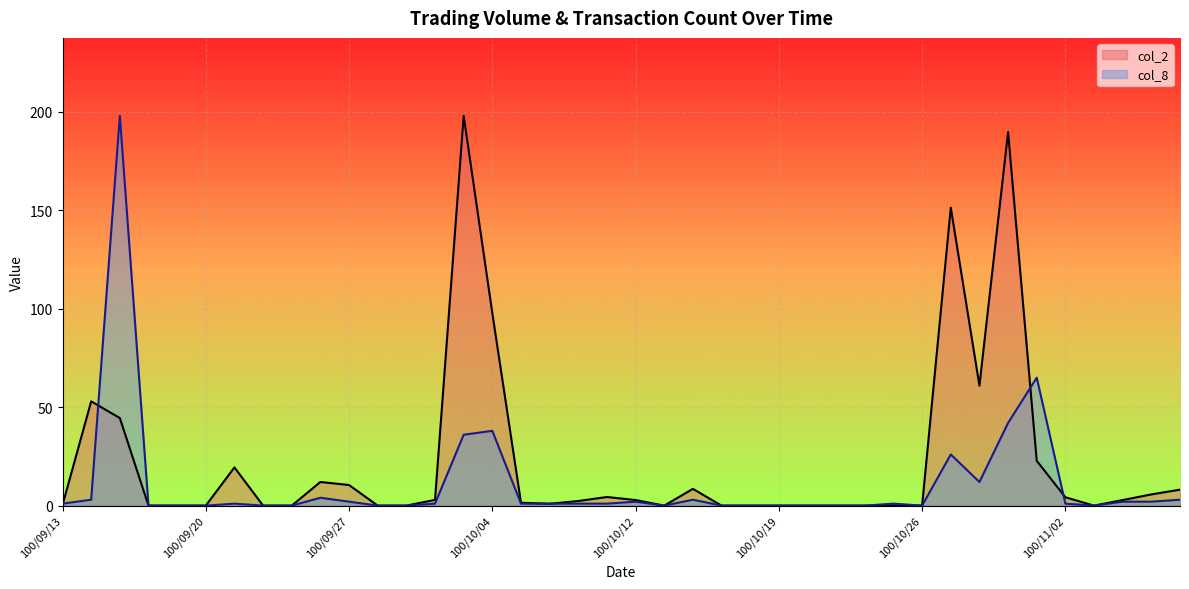

How many interior local peaks does the col_2 series have?

9